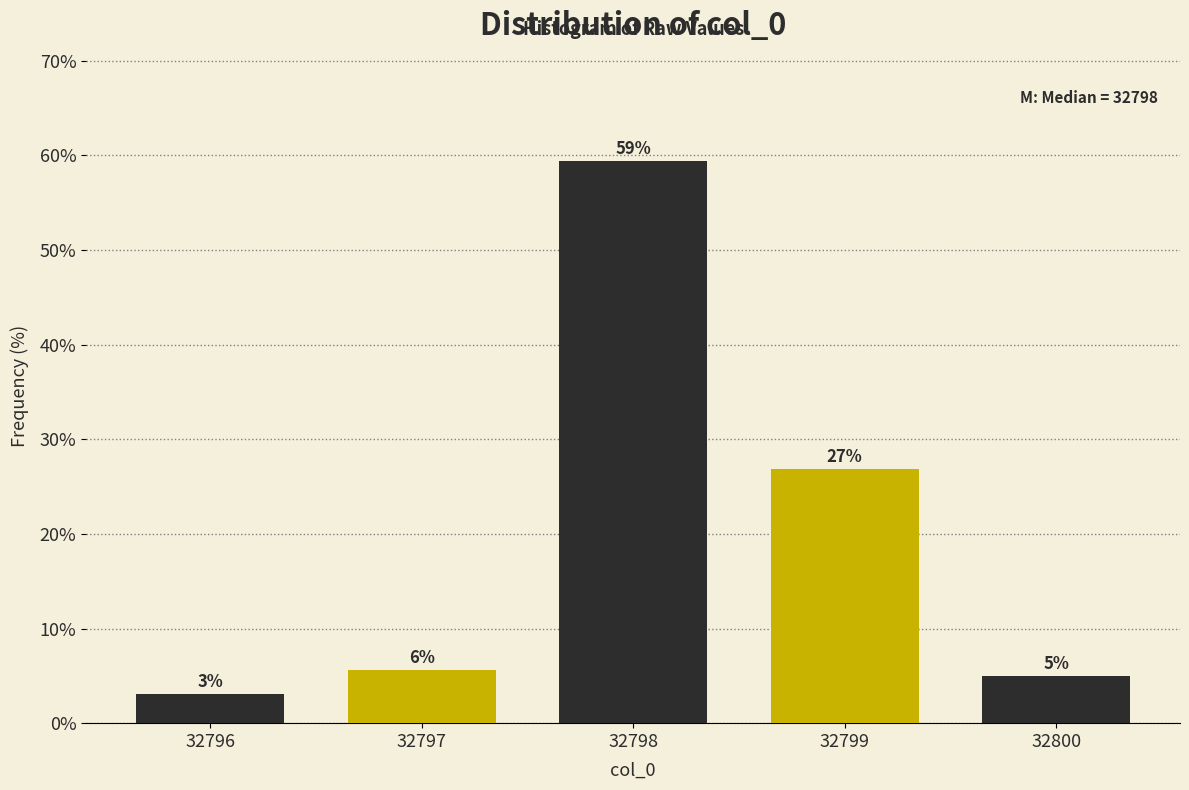

Does the chart contain any negative values?

No